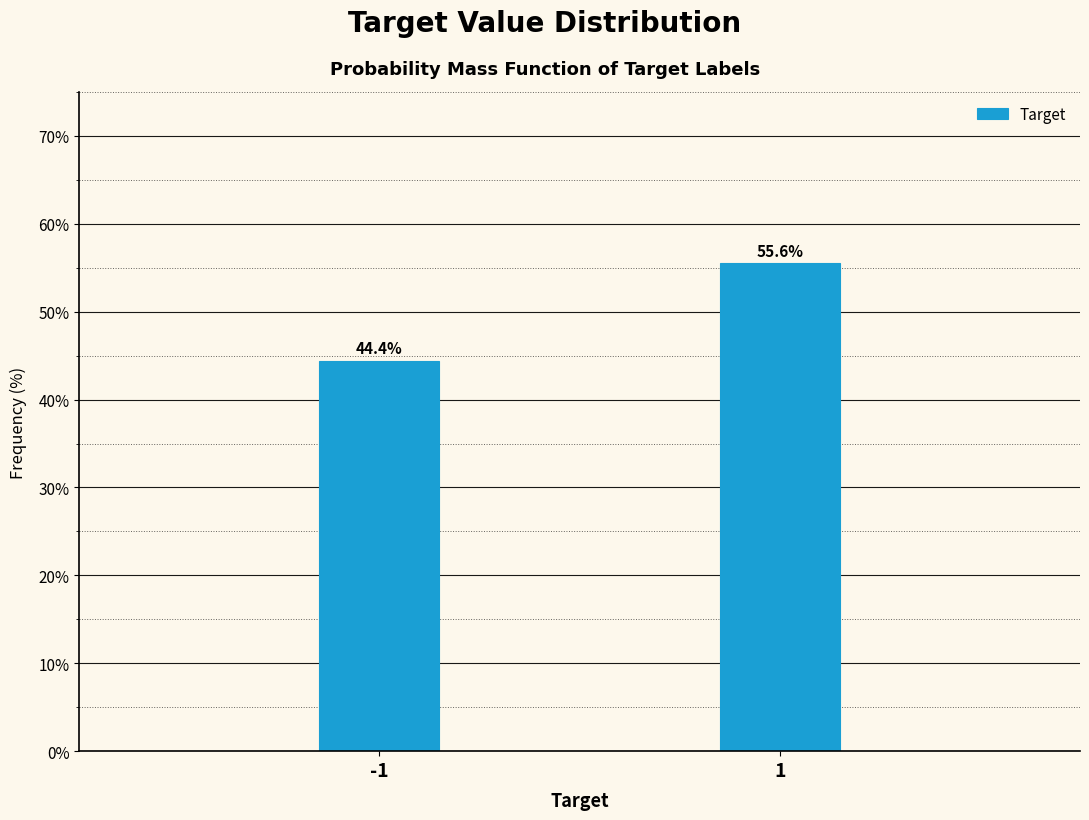

Reading left to right, extract all data points from this chart.

-1=44.4	1=55.6